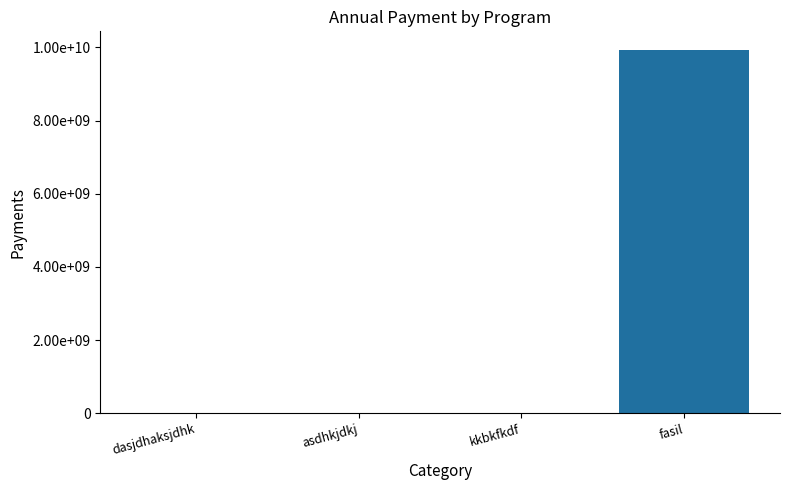

Rank the categories by value from highest to lowest.

fasil, dasjdhaksjdhk, asdhkjdkj, kkbkfkdf